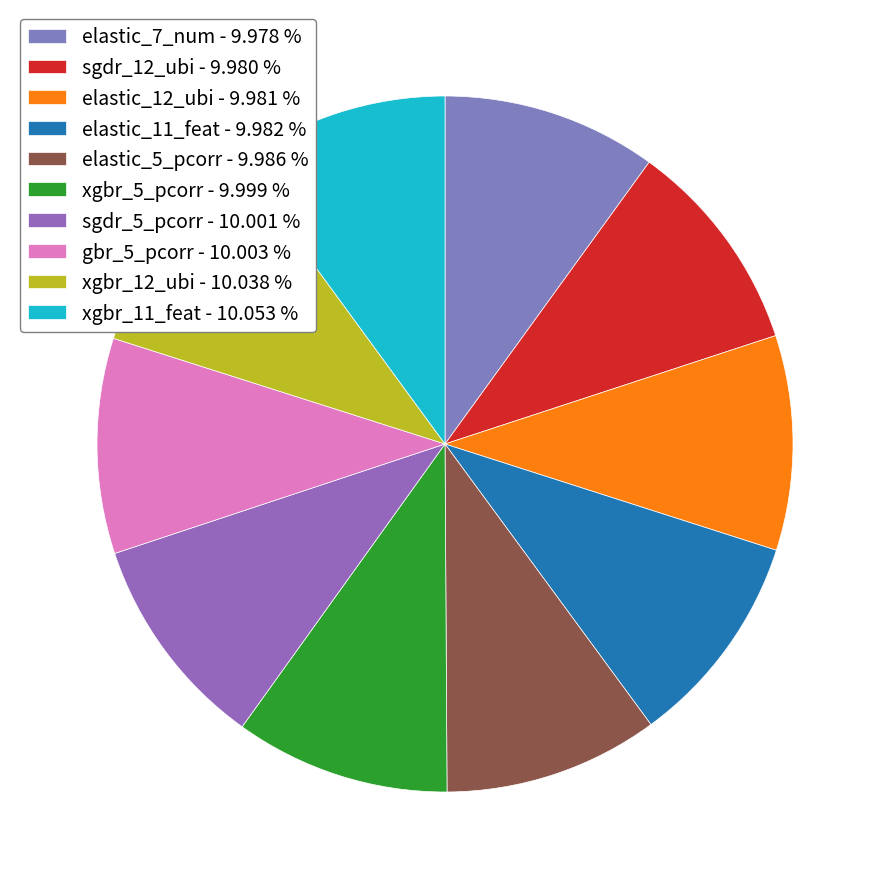

Is it true that elastic_11_feat is 25% of the pie?

False